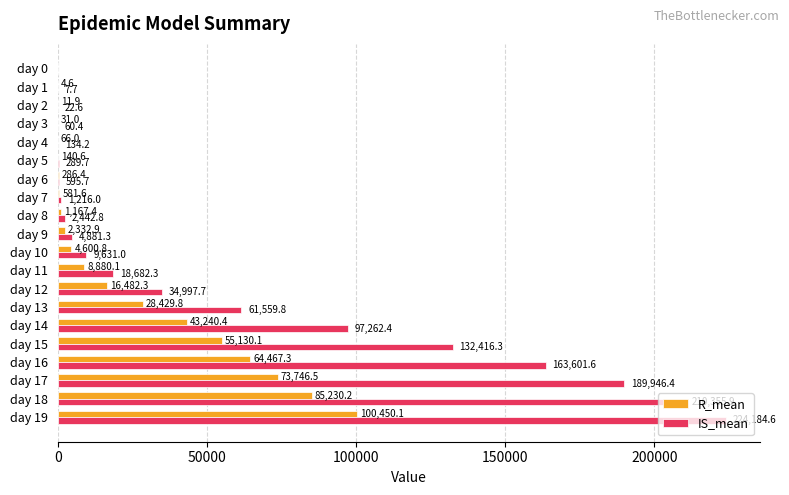

What is the greatest value displayed?

224184.6